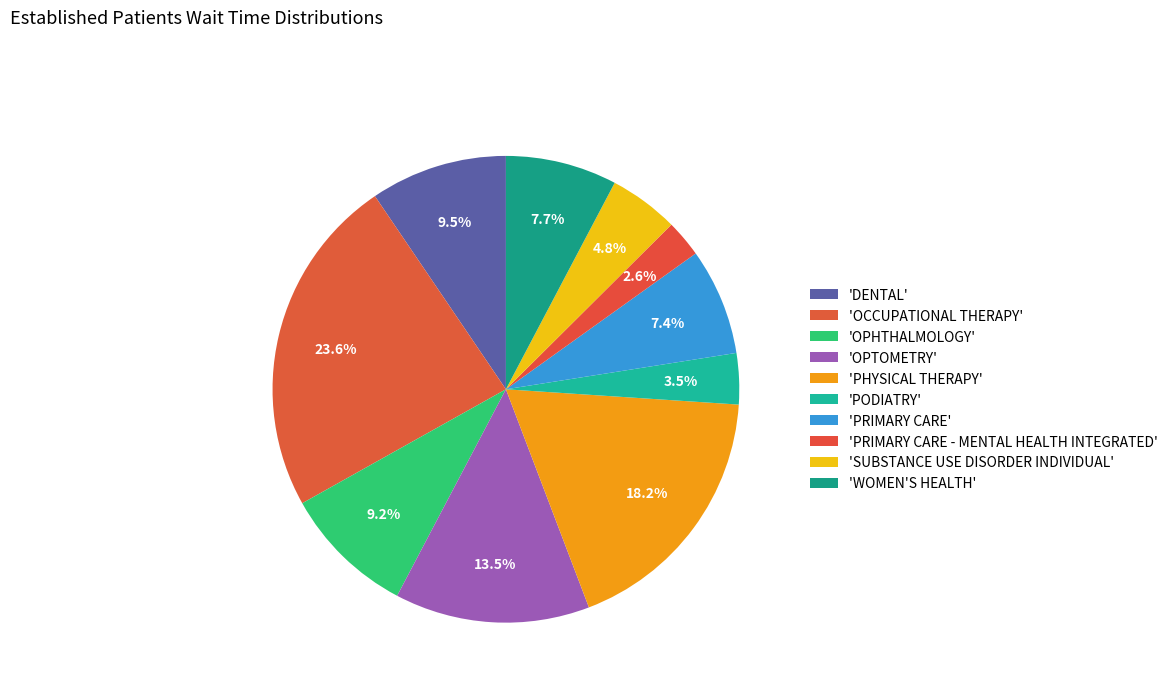

Which slice is the largest?

OCCUPATIONAL THERAPY